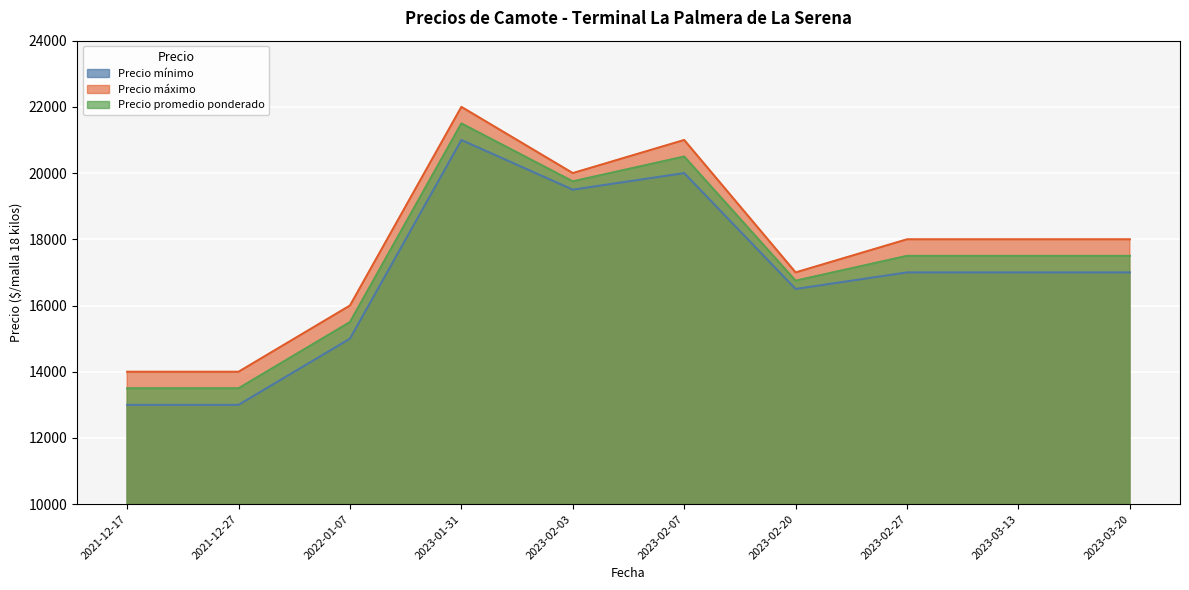

At 2021-12-17, list the series in order from smallest to largest.

Precio mínimo, Precio promedio ponderado, Precio máximo